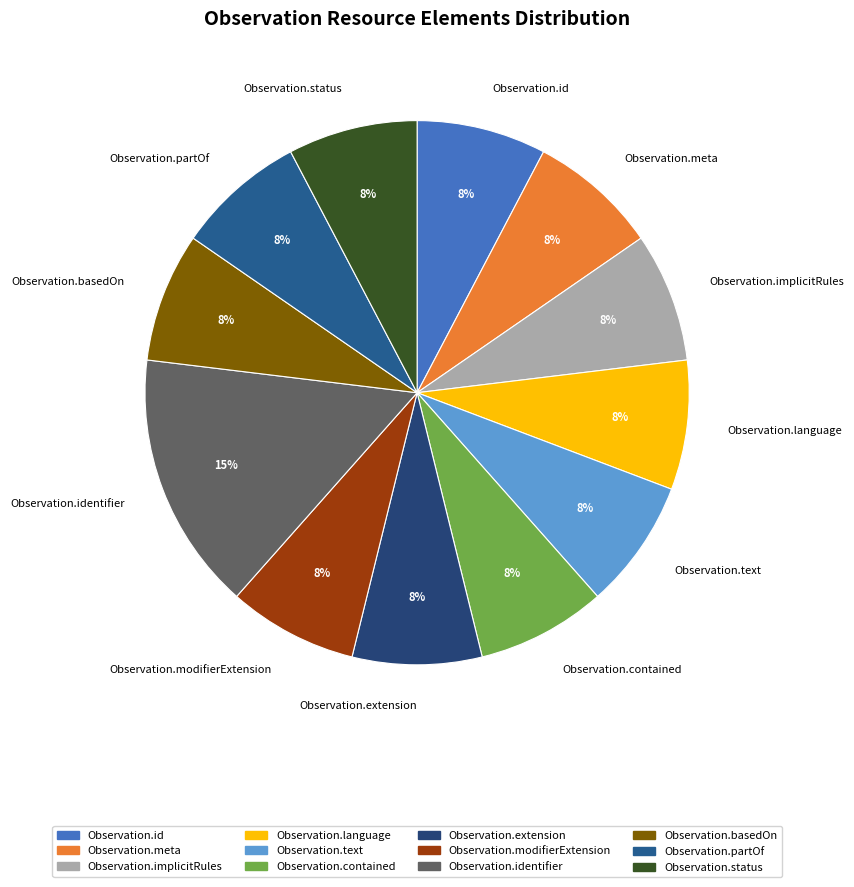

Count the number of slices in the pie.

12